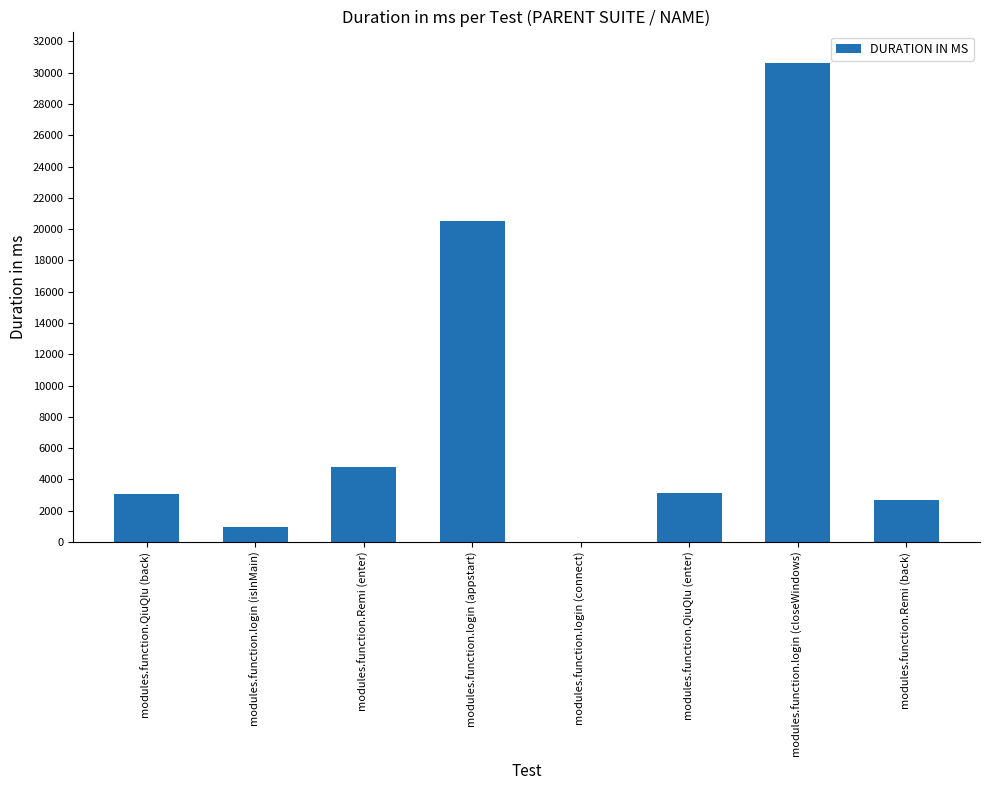

What is the sum of the values at modules.function.QiuQIu (enter) and modules.function.login (closeWindows)?

33765